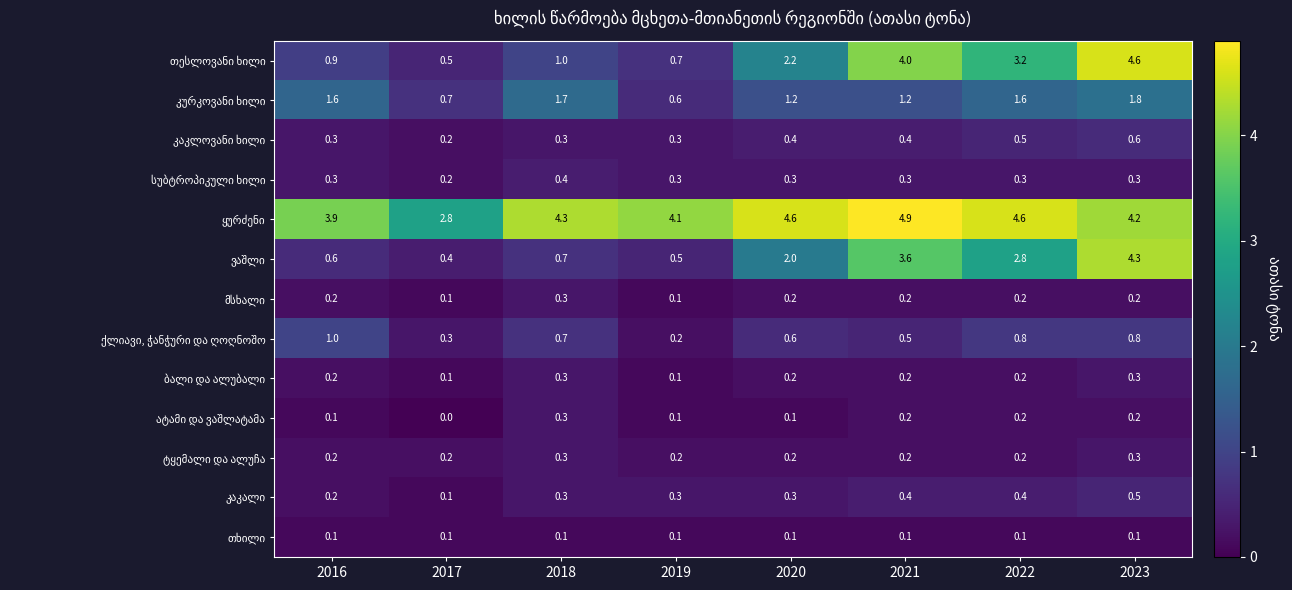

What is the difference between the highest and lowest values at 2023?

4.5